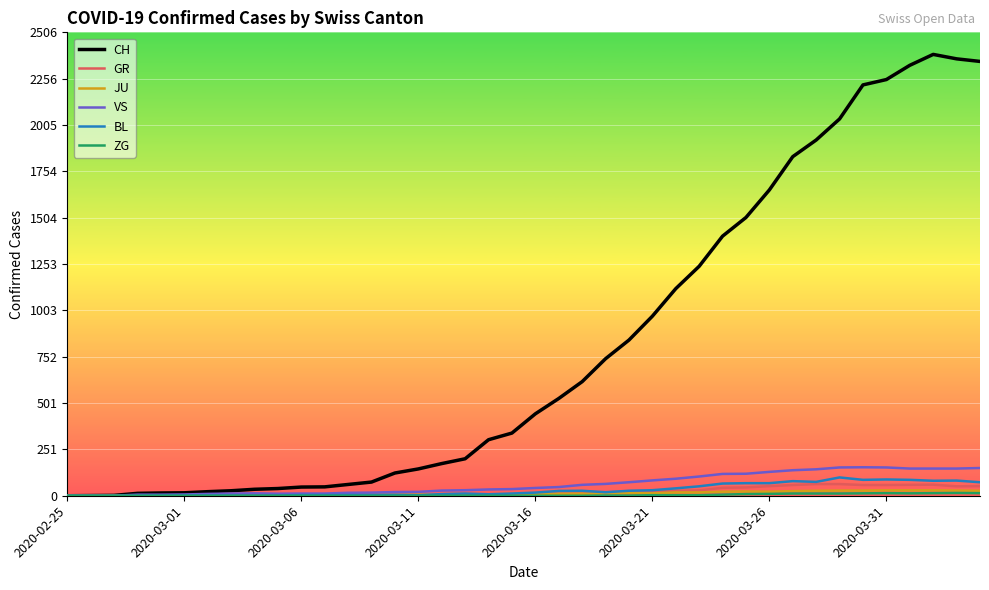

Which series has the largest total across all categories?

CH